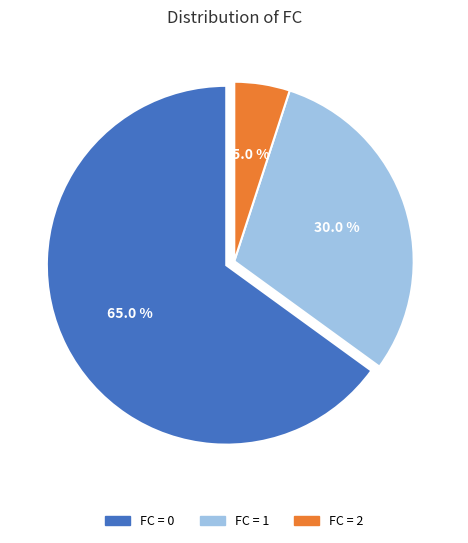

Is there a majority slice in this chart?

Yes